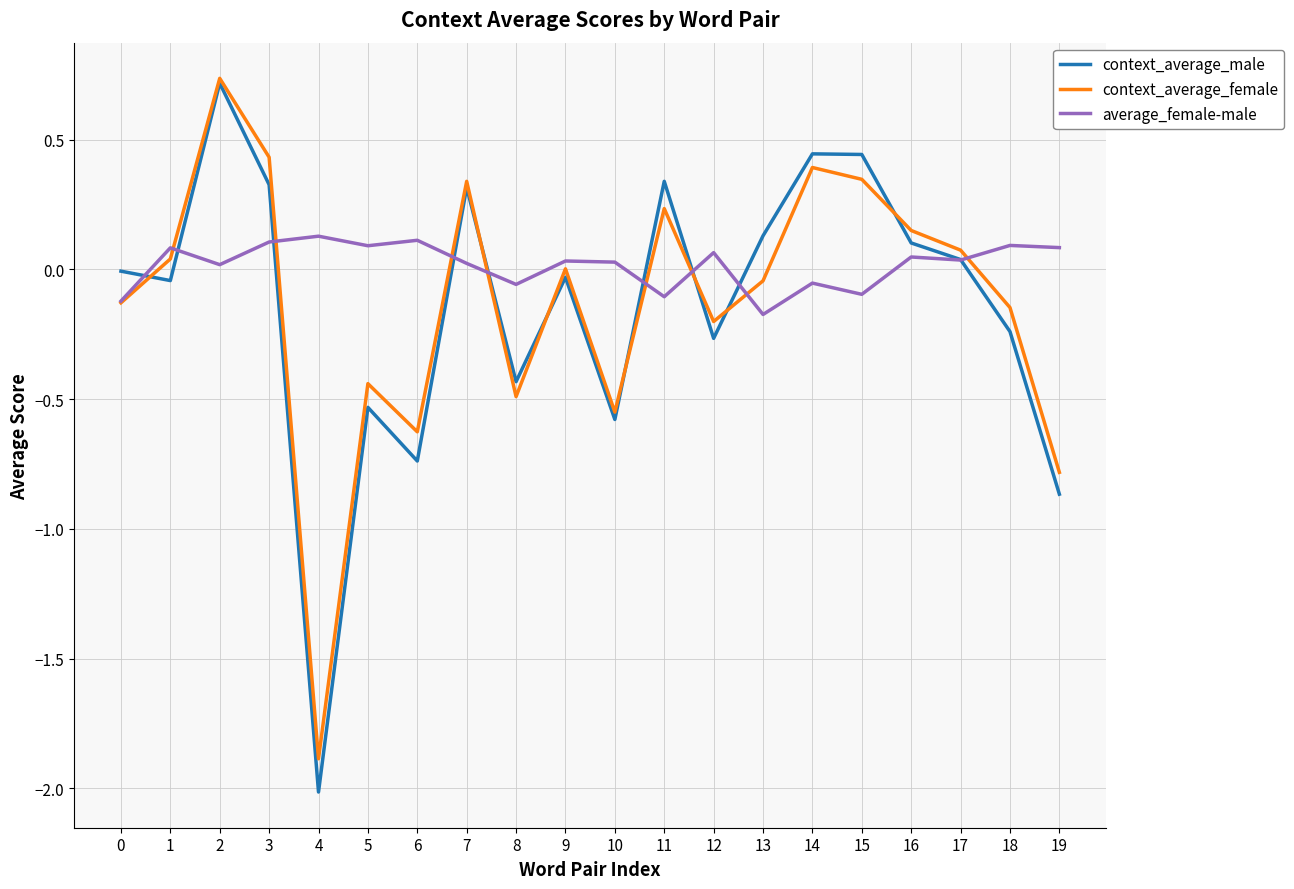

Which series has the widest spread of values?

context_average_male